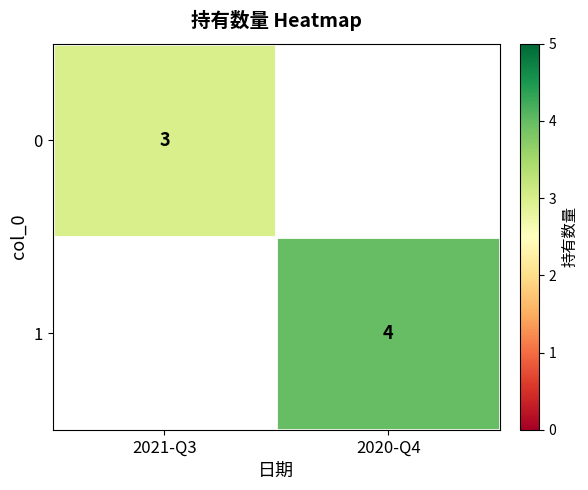

At which category does the chart reach its minimum across all series?

2021-Q3